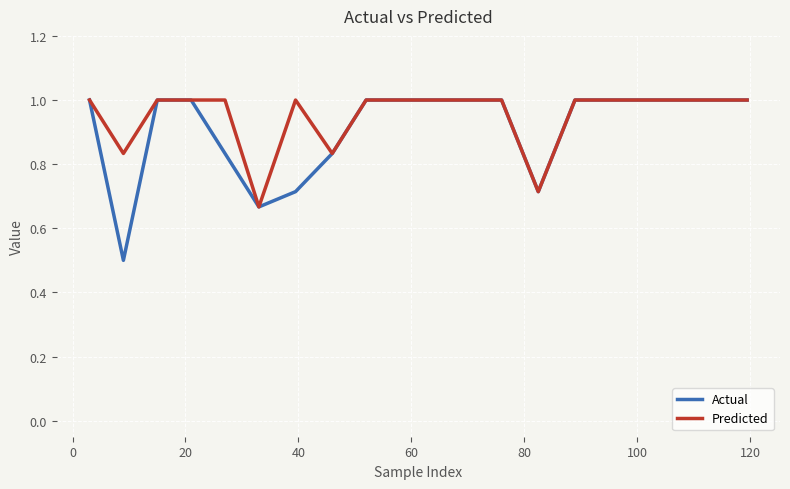

Which series has the largest range (max minus min)?

Actual